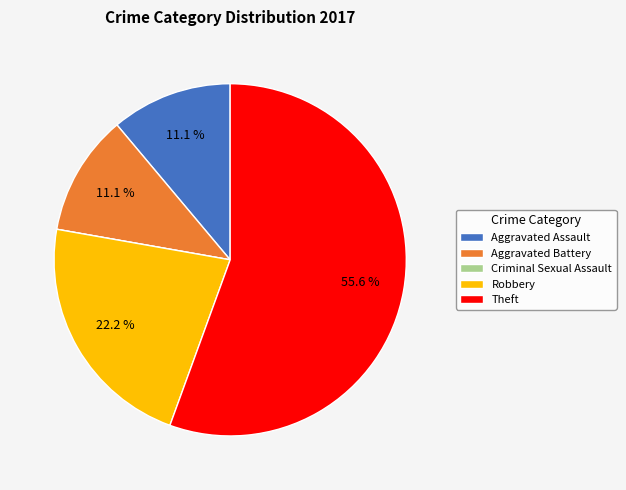

What percentage is NOT represented by Aggravated Battery?

88.9%